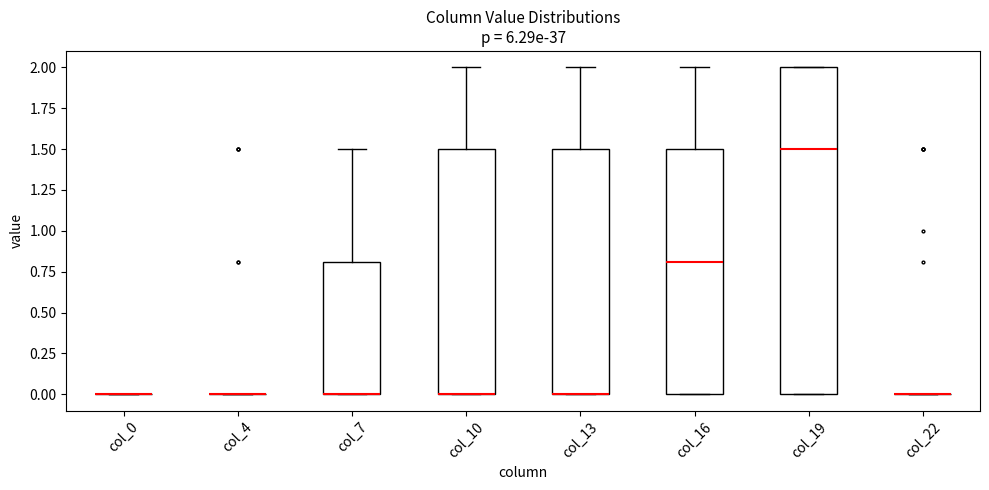

Which box is the tallest, from its lower edge to its upper edge?

col_19